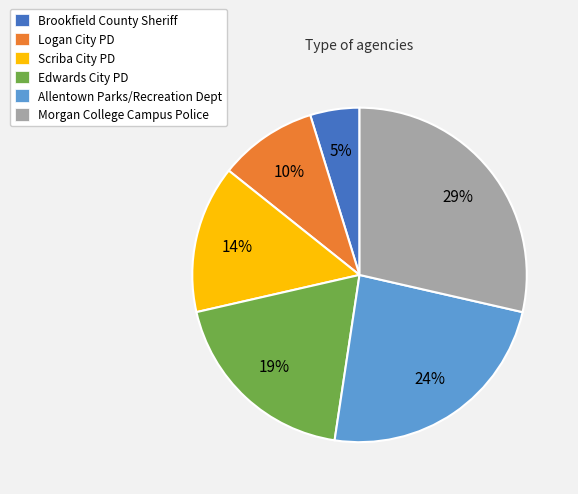

Approximately how many times larger is the value at Brookfield County Sheriff compared to Logan City PD?

0.5